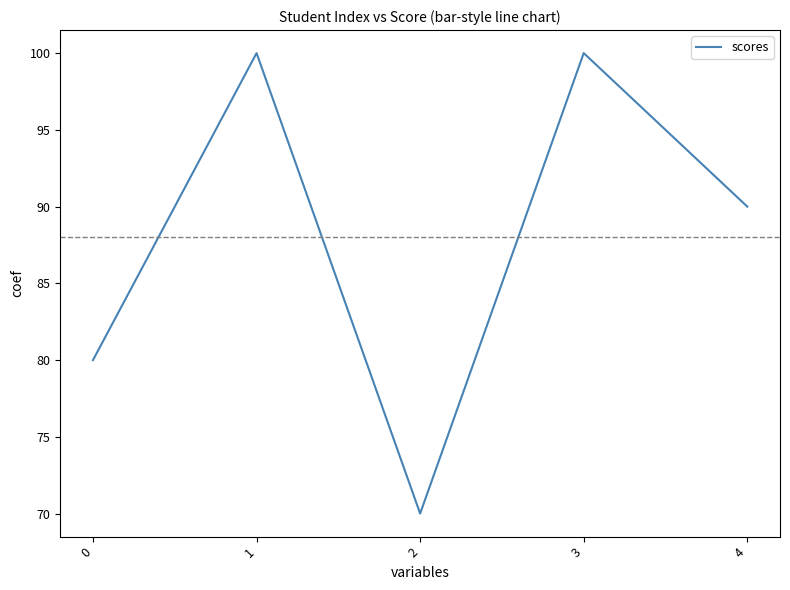

At which category does the chart reach its minimum across all series?

2